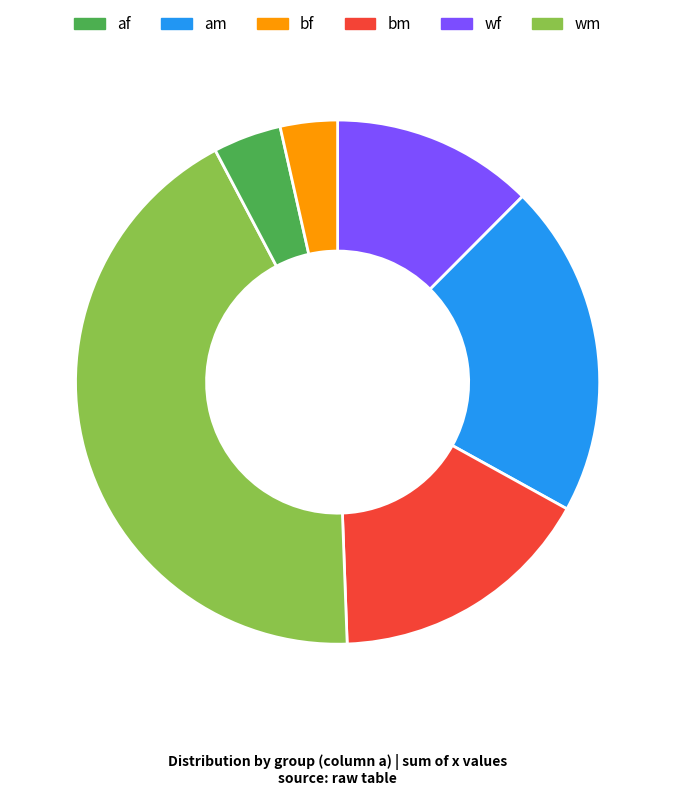

Does any single category account for the majority?

No